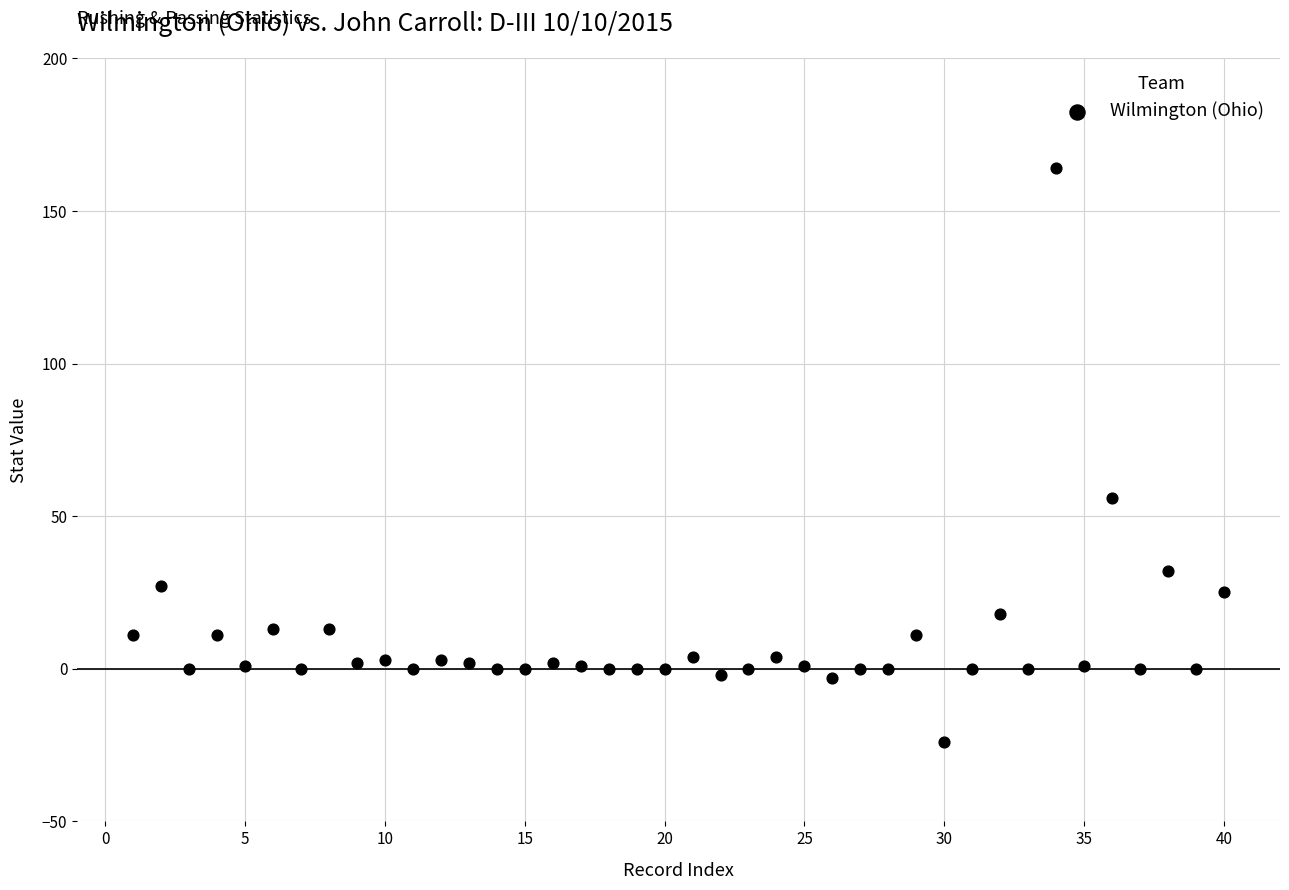

What Y value in the scatter plot is closest to 70?

56